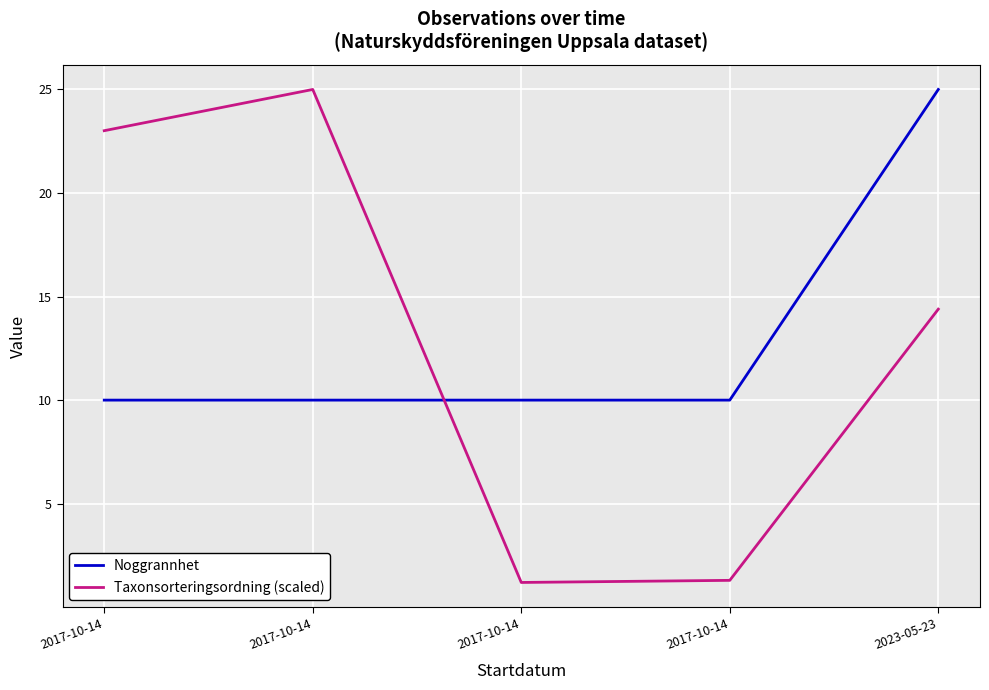

Where is the first local minimum for Taxonsorteringsordning (scaled)?

2017-10-14